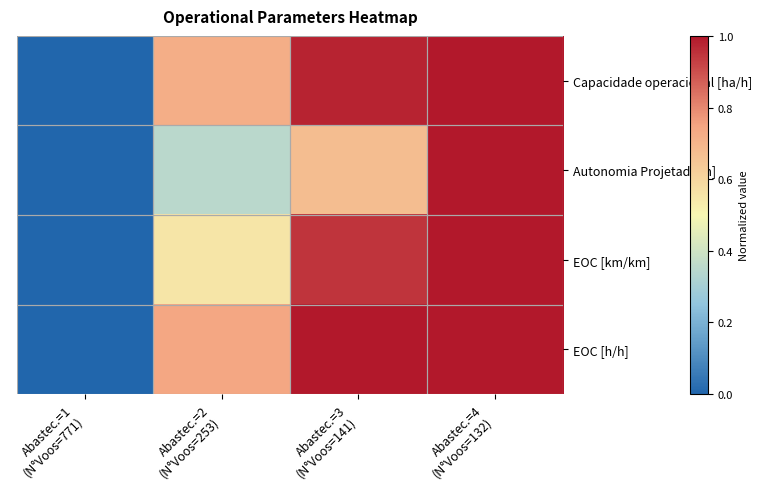

Reading right to left, extract all data points from this chart.

Capacidade operacional [ha/h]: Abastec.=4
(N°Voos=132)=1.0	Abastec.=3
(N°Voos=141)=1.0	Abastec.=2
(N°Voos=253)=0.7	Abastec.=1
(N°Voos=771)=0.0
Autonomia Projetada [h]: Abastec.=4
(N°Voos=132)=1.0	Abastec.=3
(N°Voos=141)=0.7	Abastec.=2
(N°Voos=253)=0.4	Abastec.=1
(N°Voos=771)=0.0
EOC [km/km]: Abastec.=4
(N°Voos=132)=1.0	Abastec.=3
(N°Voos=141)=0.9	Abastec.=2
(N°Voos=253)=0.6	Abastec.=1
(N°Voos=771)=0.0
EOC [h/h]: Abastec.=4
(N°Voos=132)=1.0	Abastec.=3
(N°Voos=141)=1.0	Abastec.=2
(N°Voos=253)=0.7	Abastec.=1
(N°Voos=771)=0.0